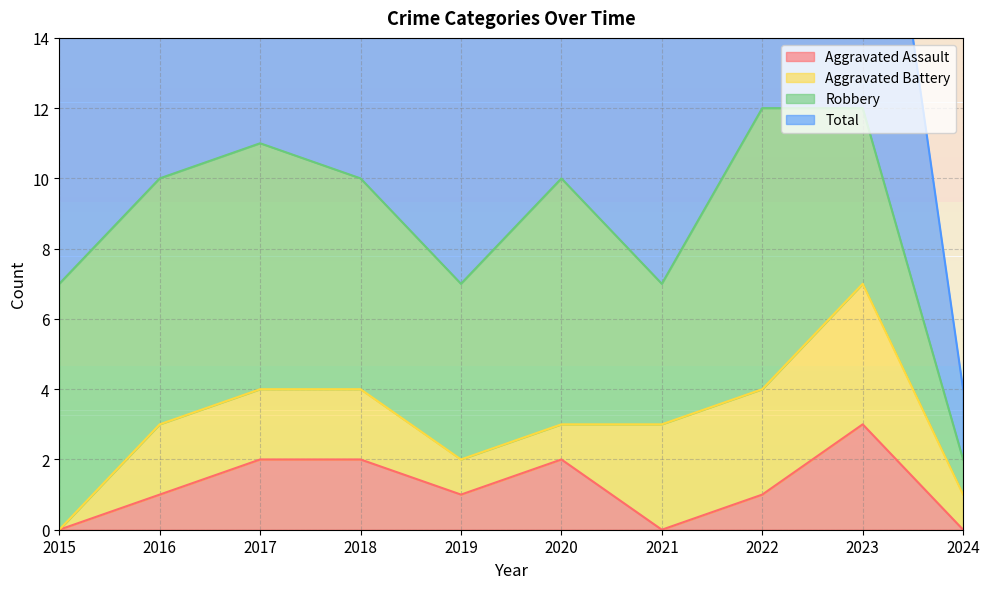

Does the chart have visible grid lines?

Yes